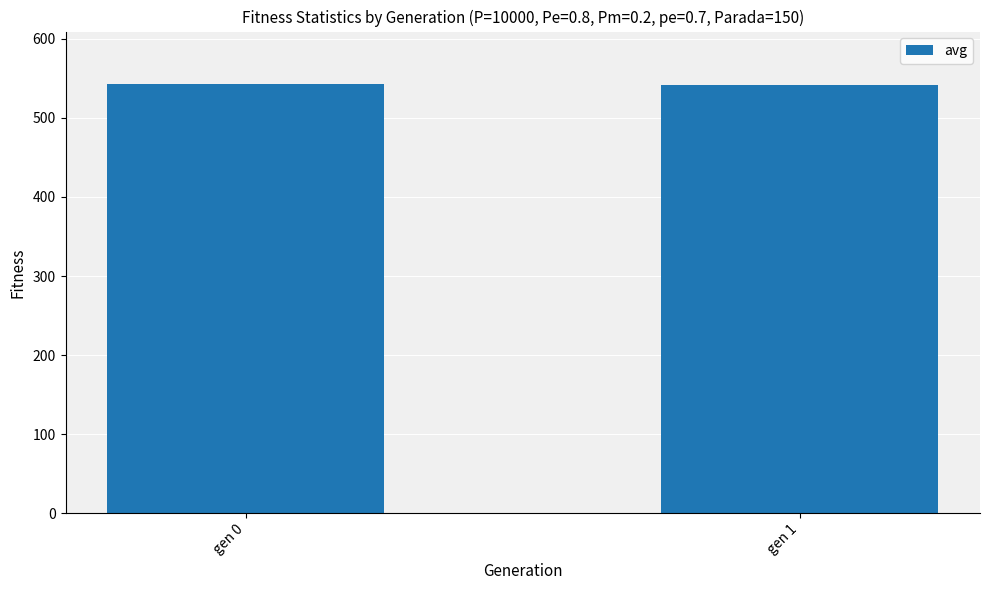

What is the change in value from gen 0 to gen 1?

-1.4